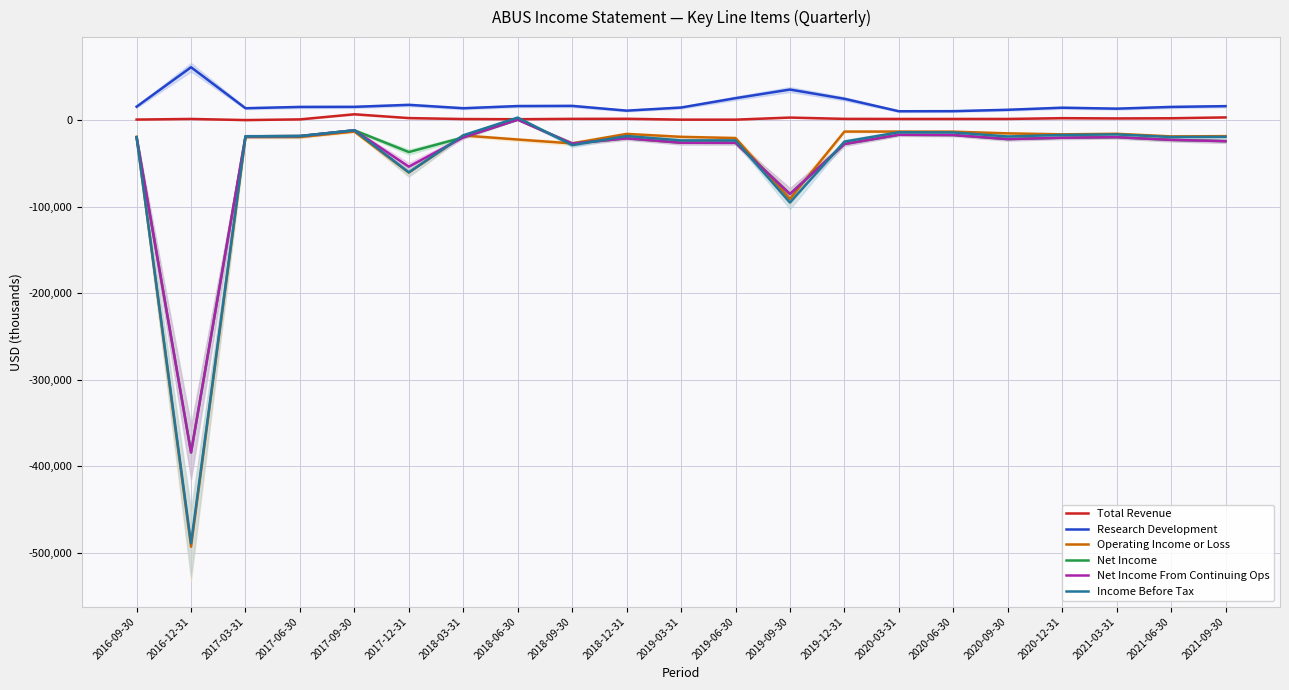

Reading left to right, what are all the values shown in this chart?

Total Revenue: 800	1500	200	1000	6900	2500	1400	1200	1600	1700	700	700	3100	1600	1500	1500	1500	2400	2100	2300	3300
Research Development: 15700	61300	13900	15400	15500	17800	13900	16400	16600	11100	14700	25500	35500	24800	10400	10500	12100	14500	13400	15400	16300
Operating Income or Loss: -19200	-493200	-19400	-19400	-13100	-60500	-17600	-22300	-26800	-15800	-19200	-20600	-91000	-13100	-13100	-13200	-15200	-16300	-15700	-18700	-18400
Net Income: -19600	-384200	-18600	-18300	-11600	-36800	-19800	600	-27000	-20900	-26000	-26100	-85300	-27500	-16800	-17100	-21800	-20200	-19600	-22700	-24200
Net Income From Continuing Ops: -19600	-384200	-18600	-18300	-11600	-53700	-19800	600	-27000	-20900	-26000	-26100	-85300	-27500	-16800	-17100	-21800	-20200	-19600	-22700	-24200
Income Before Tax: -19600	-489200	-18600	-18300	-11600	-60300	-17400	3100	-28800	-18200	-23300	-23300	-95200	-24700	-13900	-14100	-18800	-17000	-16400	-19400	-19200